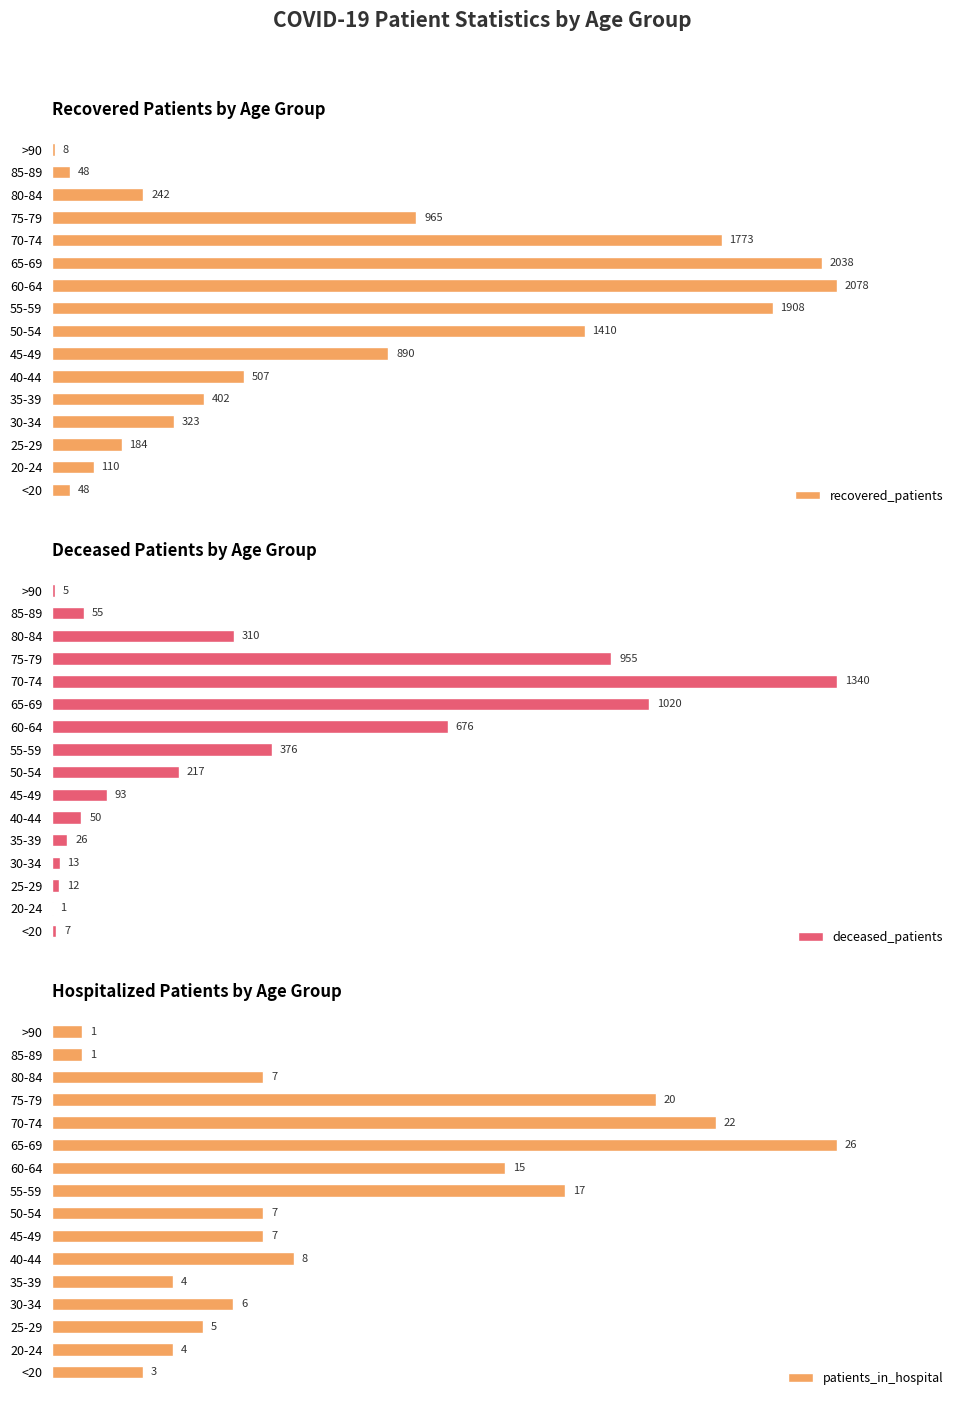

How many groups of bars are there?

16